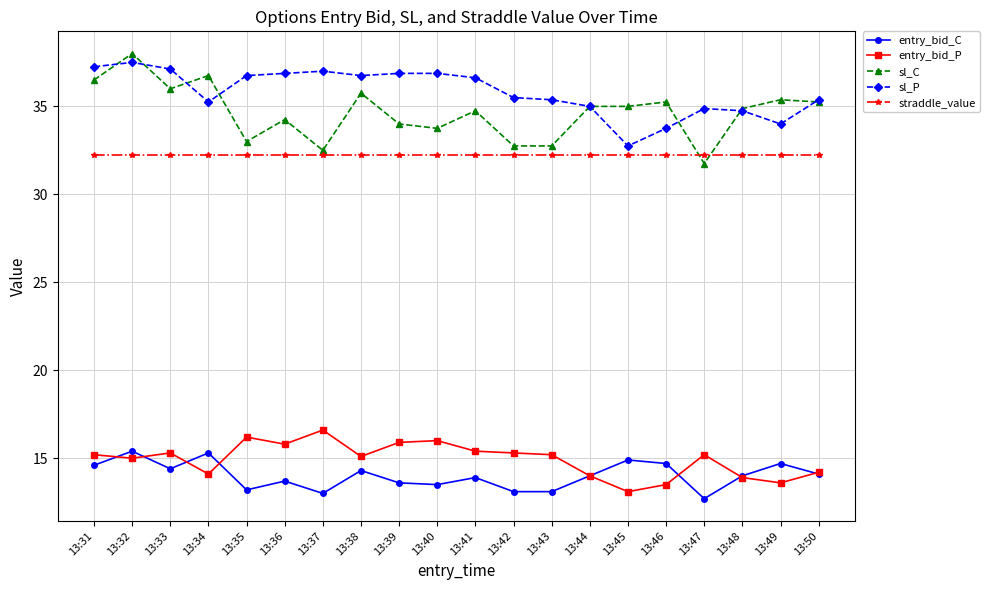

Which series has the largest range (max minus min)?

sl_C